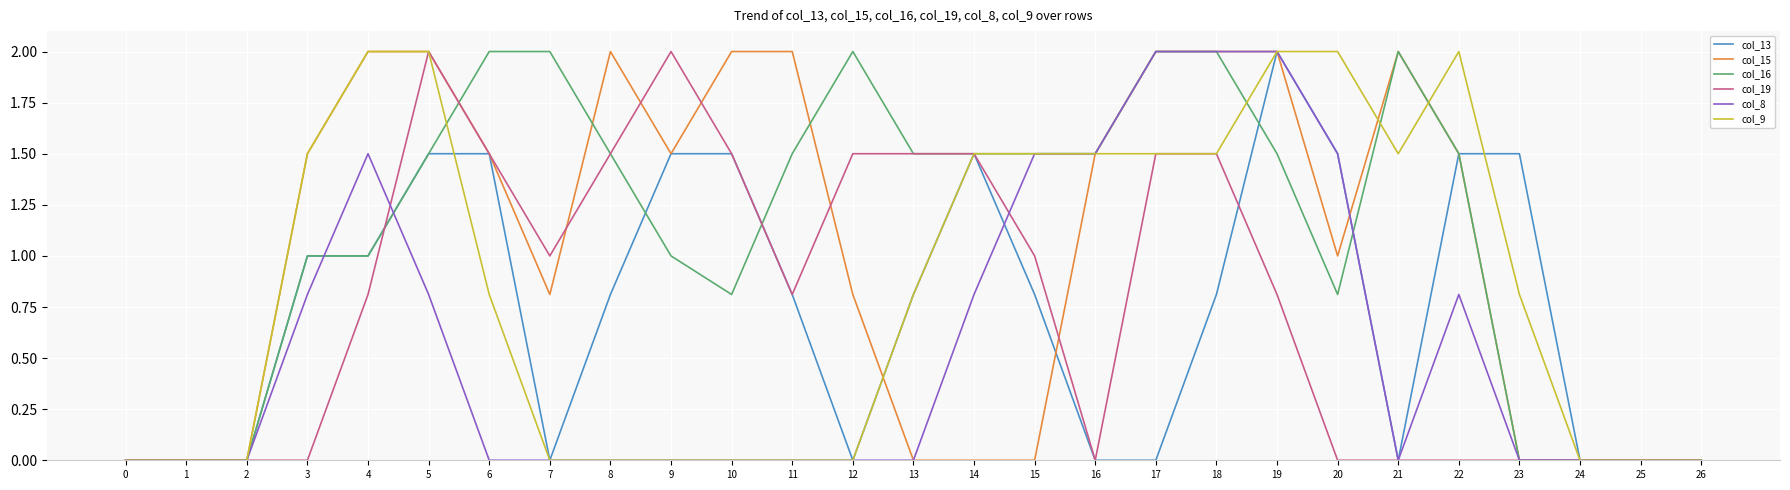

The col_8 series shows 0.0 at 1. True or false?

True